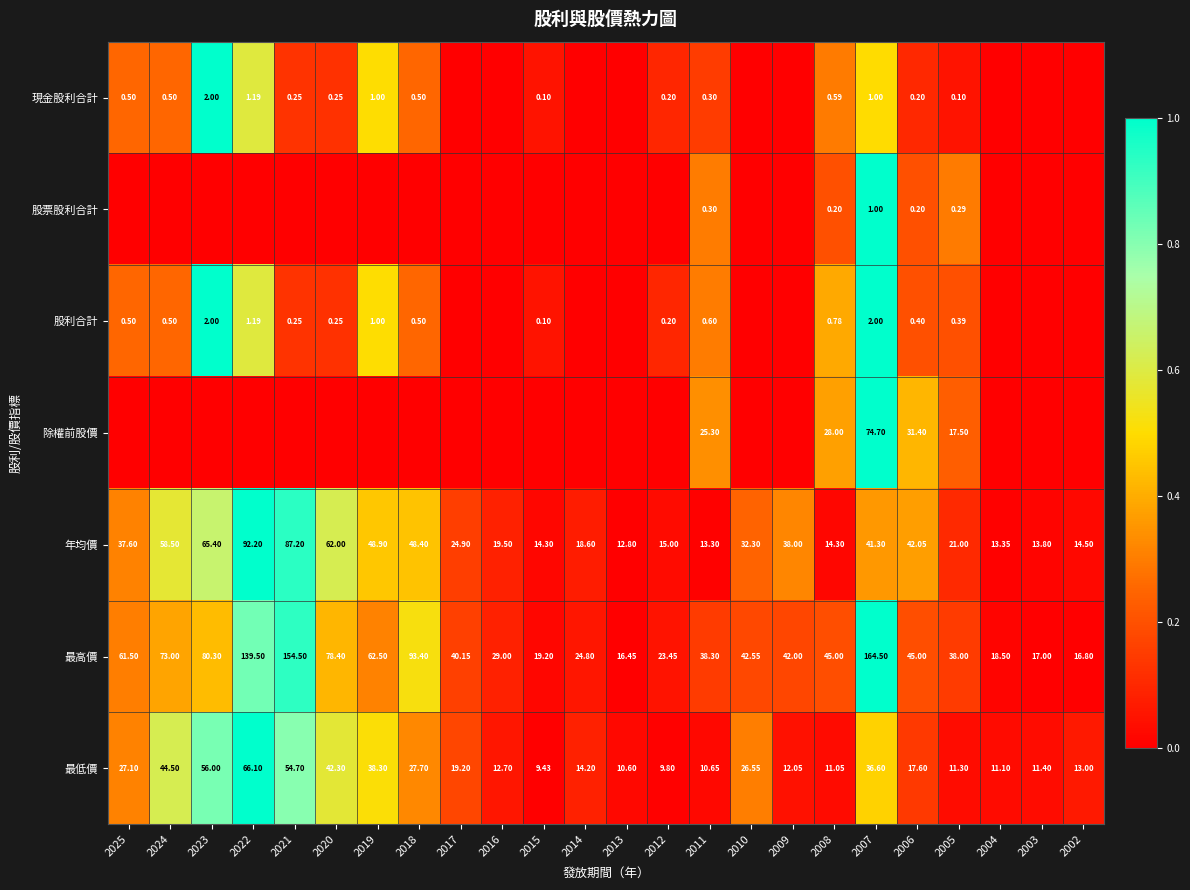

Is the value of 現金股利合計 at 2006 greater than the value of 最低價 at 2024?

No